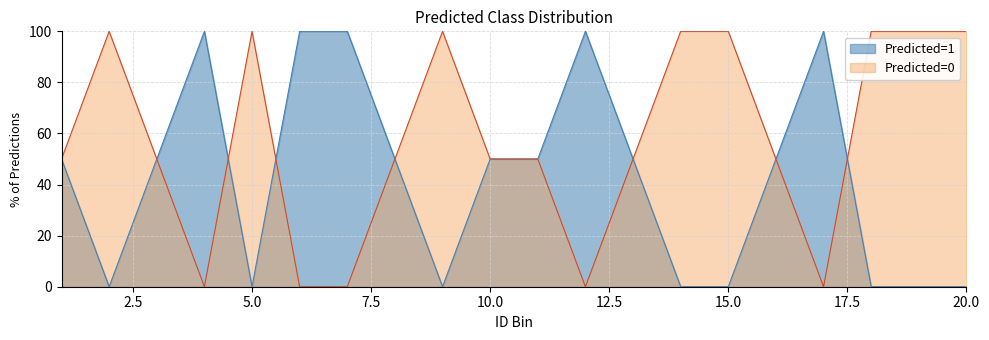

What is the greatest value displayed?

100